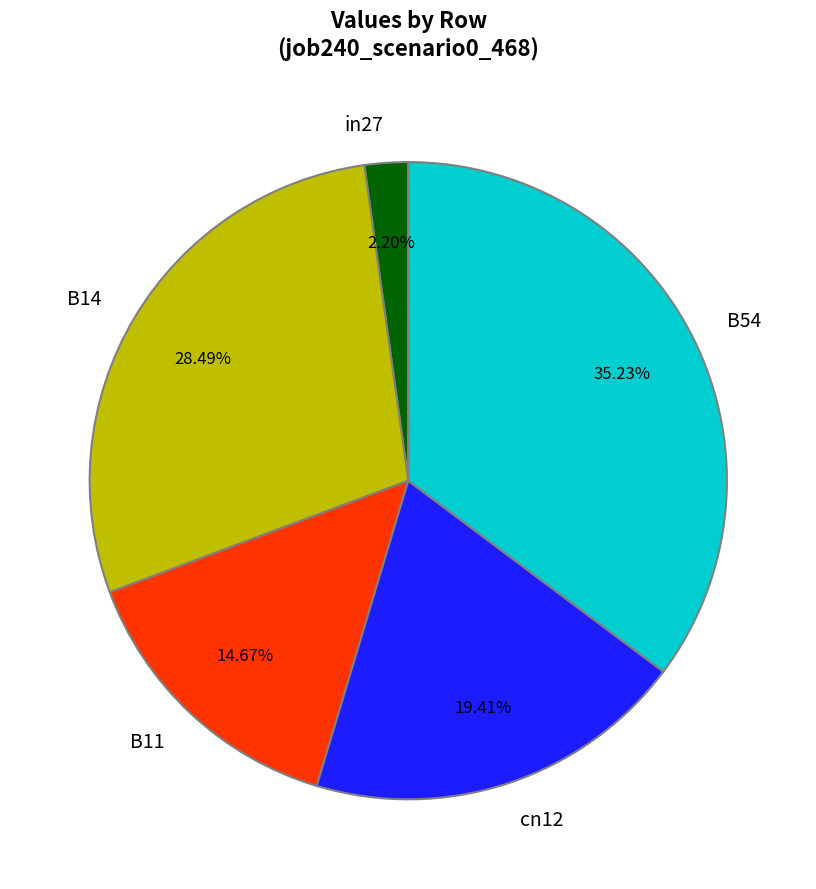

To the nearest percent, what is the average slice percentage?

20%